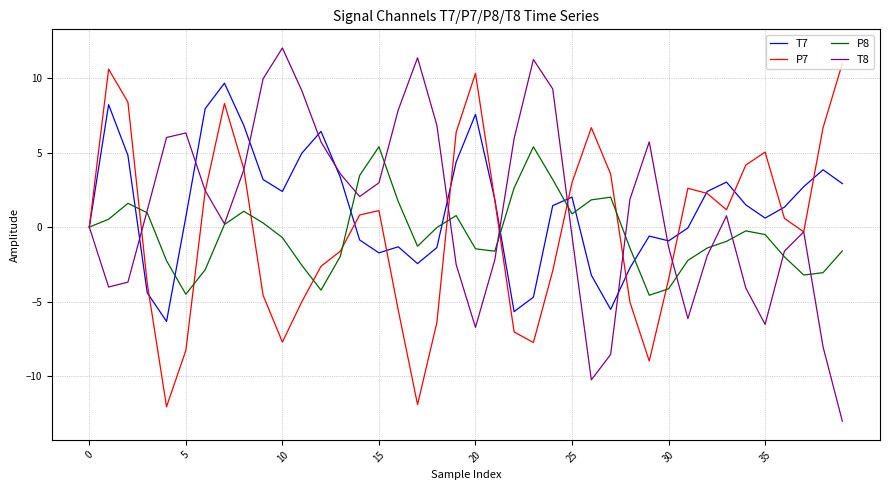

What is the smallest value displayed?

-13.0